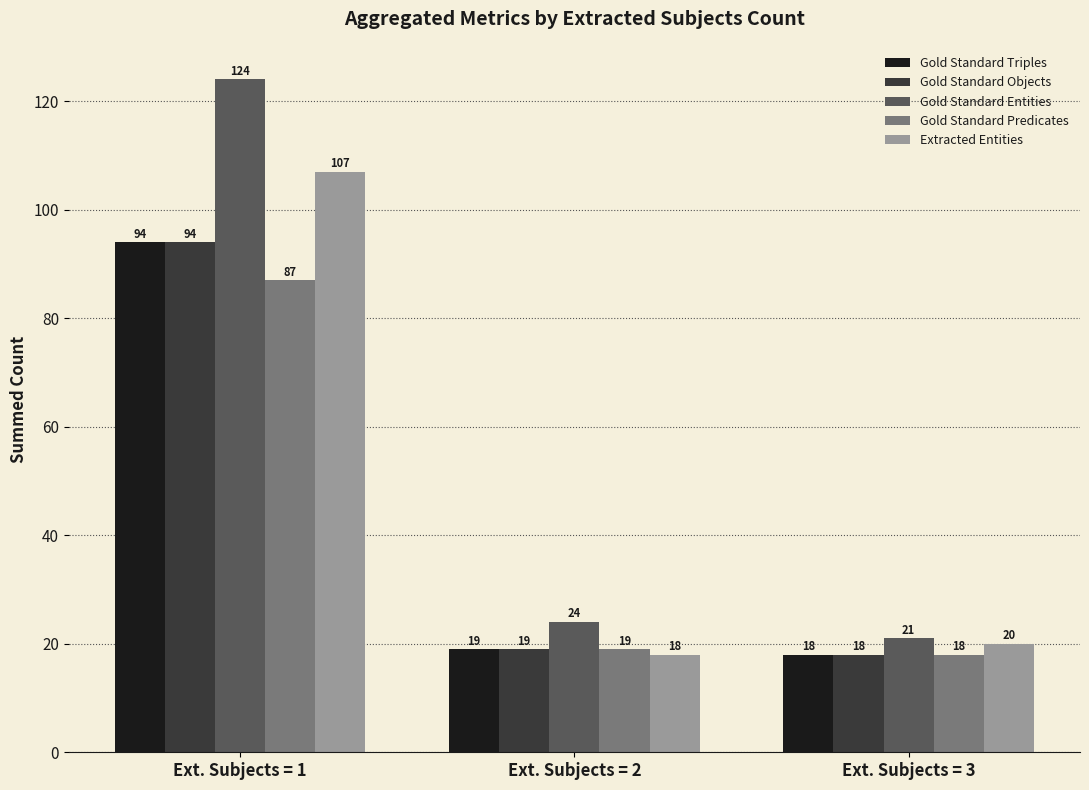

What is the value of the Gold Standard Objects bar at the 3rd from the left?

18